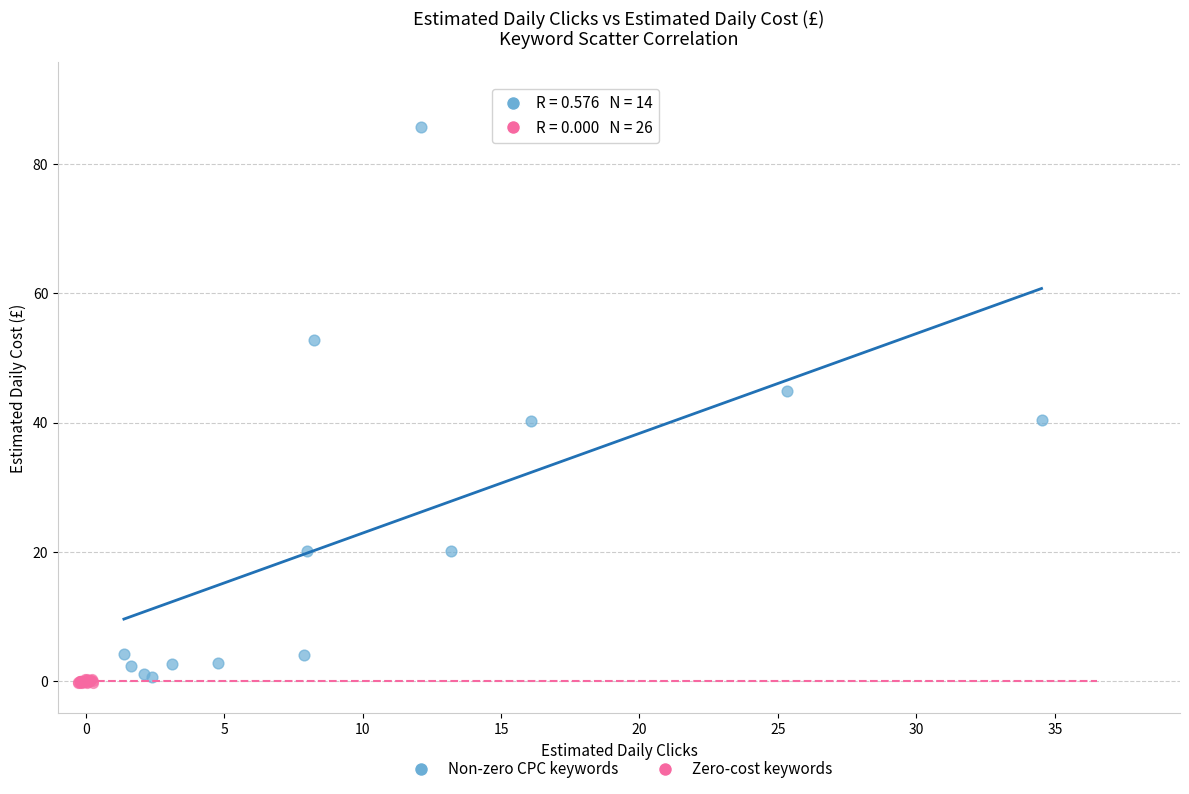

Which series contains the highest Y value?

Non-zero CPC keywords